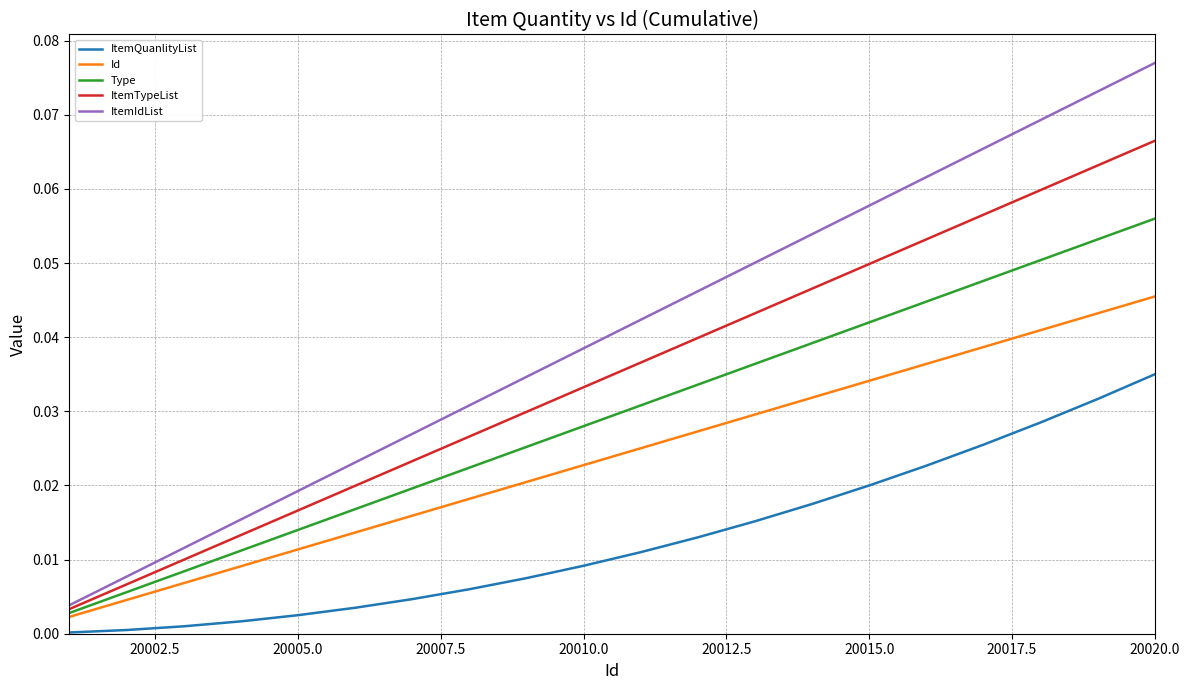

What is the sum of all Type values?

0.6